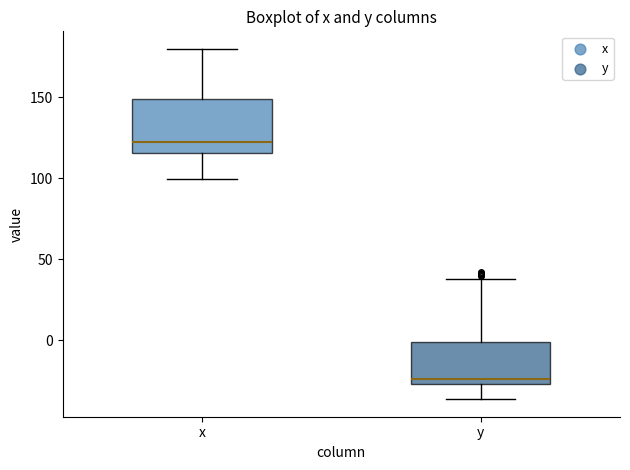

Which box is the tallest, from its lower edge to its upper edge?

x